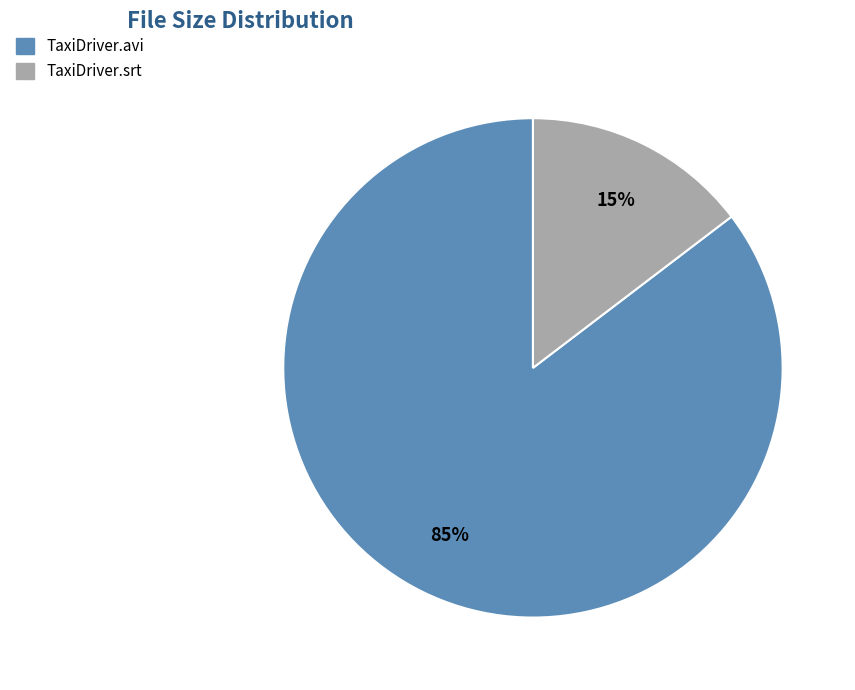

To the nearest percent, what is the combined percentage of TaxiDriver.avi and TaxiDriver.srt?

100%